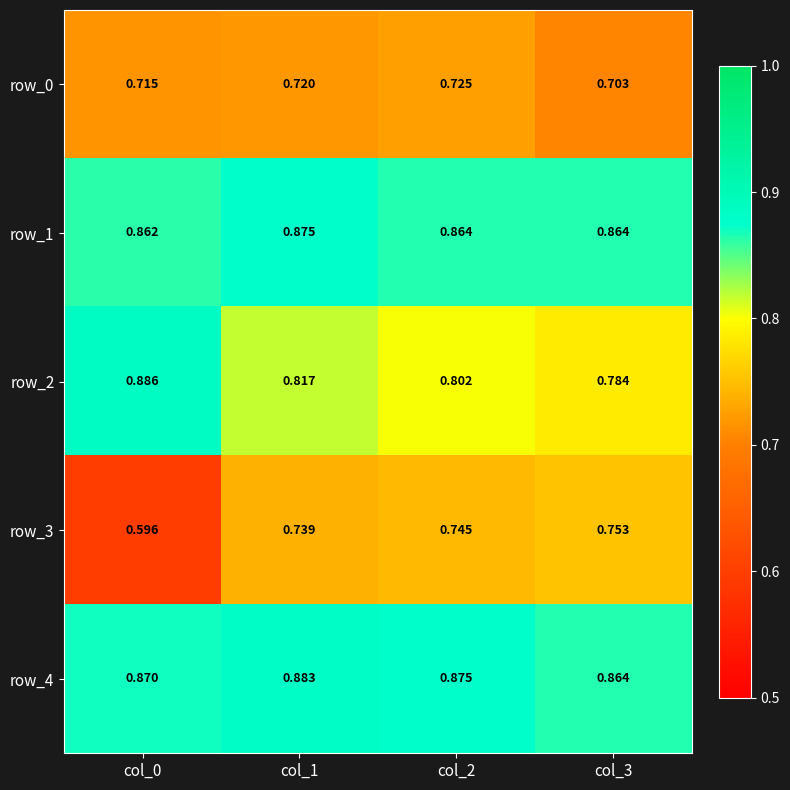

What is the highest value of the row_0 series?

0.7